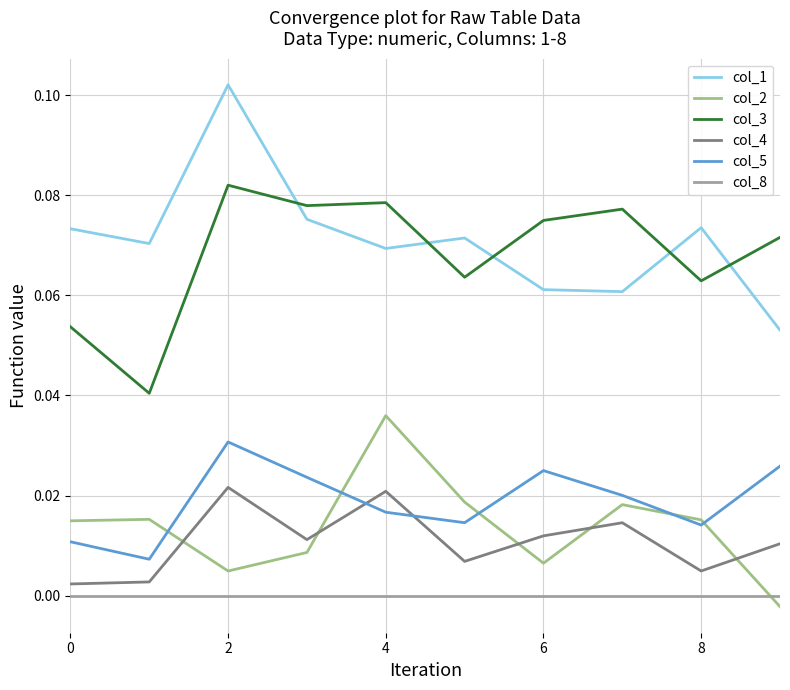

Which series has the widest spread of values?

col_1